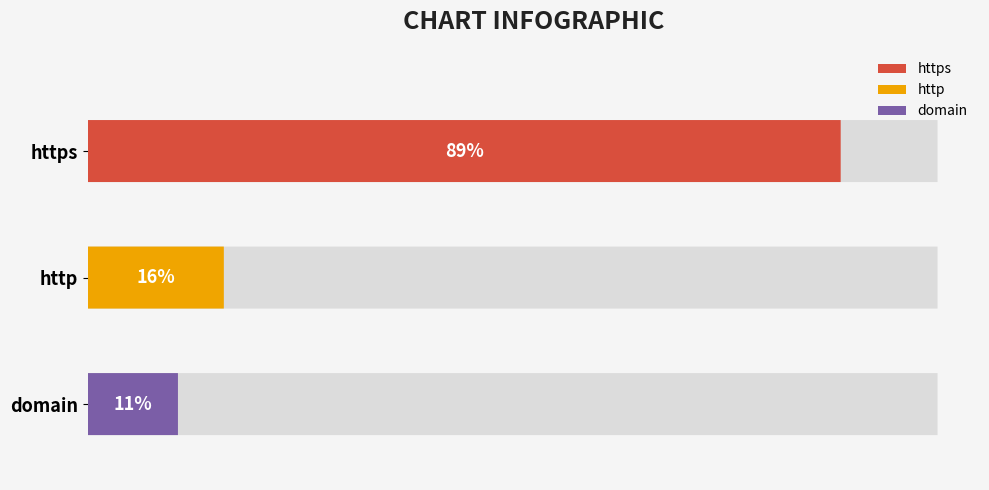

Rank the categories by value from lowest to highest.

domain, http, https